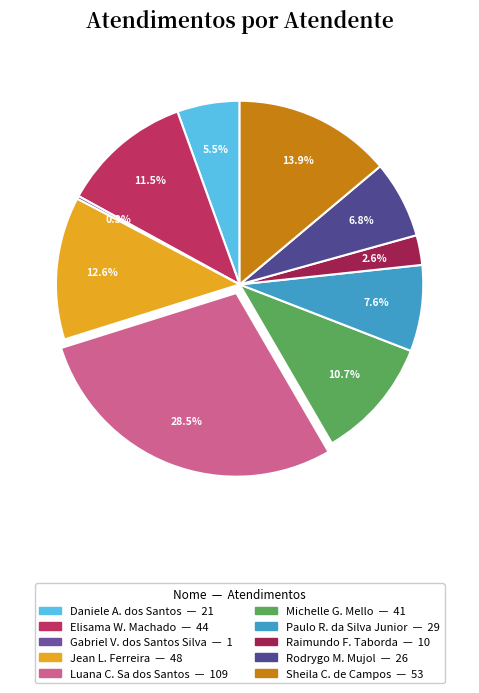

Rank the categories by value from lowest to highest.

Gabriel Viana dos Santos Silva, Raimundo Francisco Taborda, Daniele Aparecida dos Santos, Rodrygo Moura Mujol, Paulo Roberto da Silva Junior, Michelle Goncalves Mello, Elisama Walter Machado, Jean Lucas Ferreira, Sheila Catarina de Campos, Luana Cristine Sa dos Santos